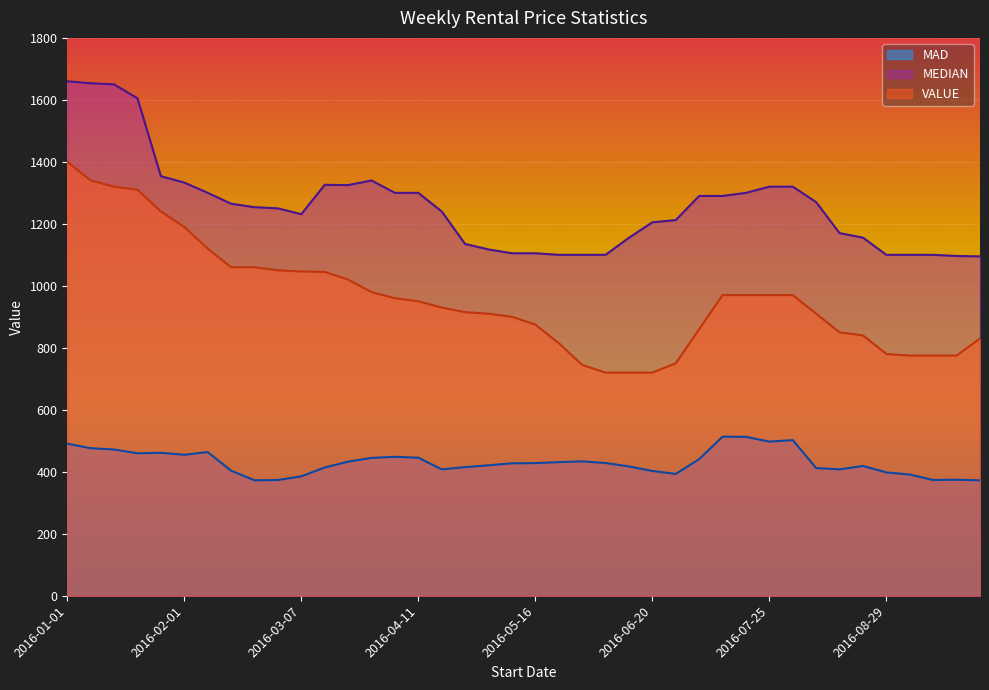

What position from the right is 2016-02-01?

35